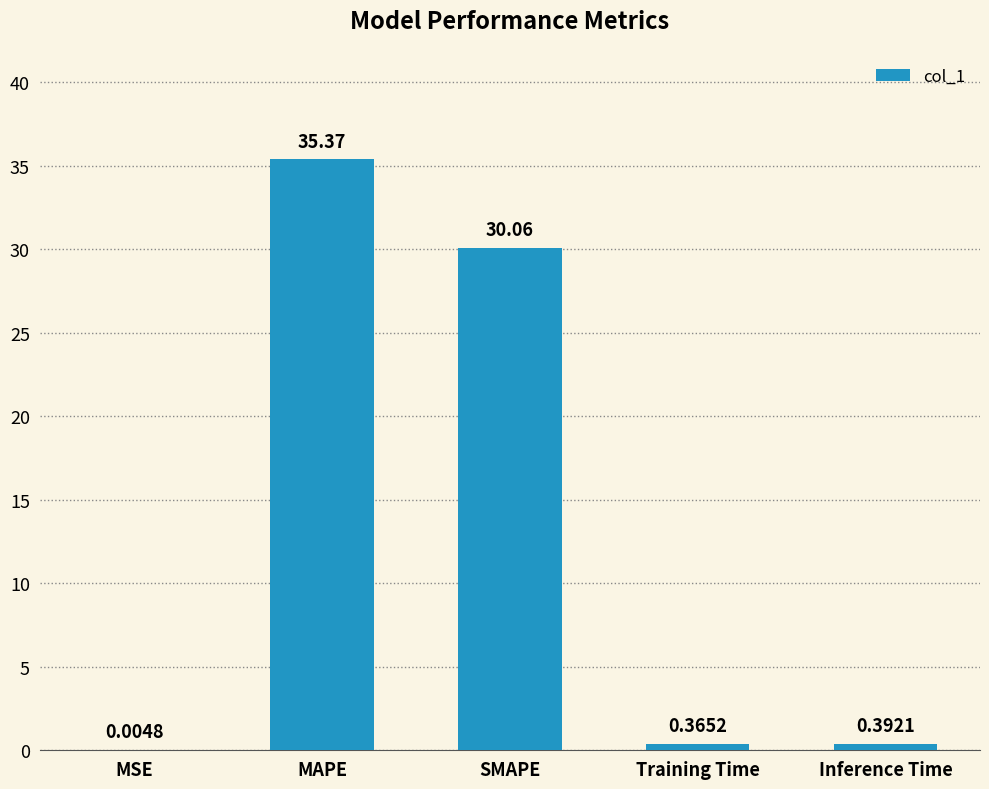

Where is the data nearest to the value 17?

SMAPE